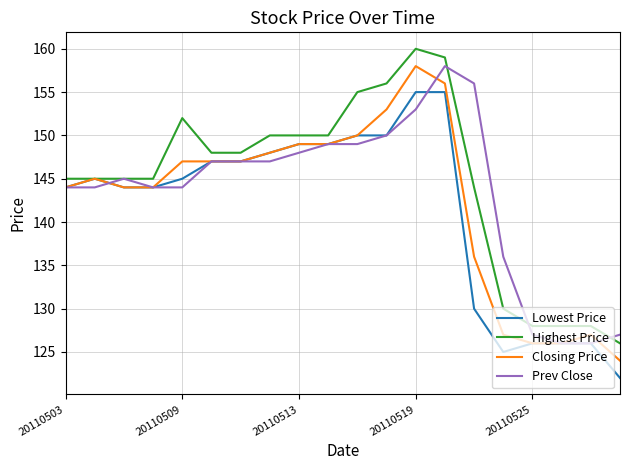

What is the highest value of the Prev Close series?

158